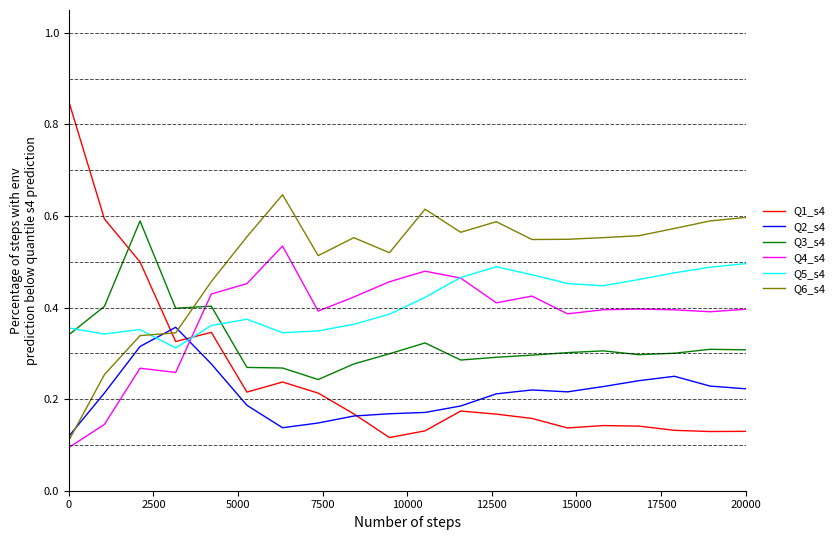

Which series has the widest spread of values?

Q1_s4